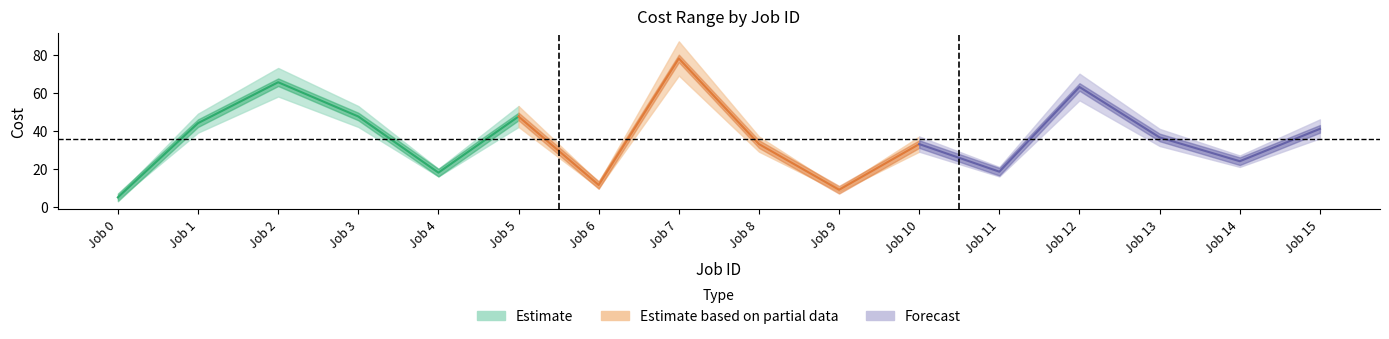

Read the Cost max value at 4.

20